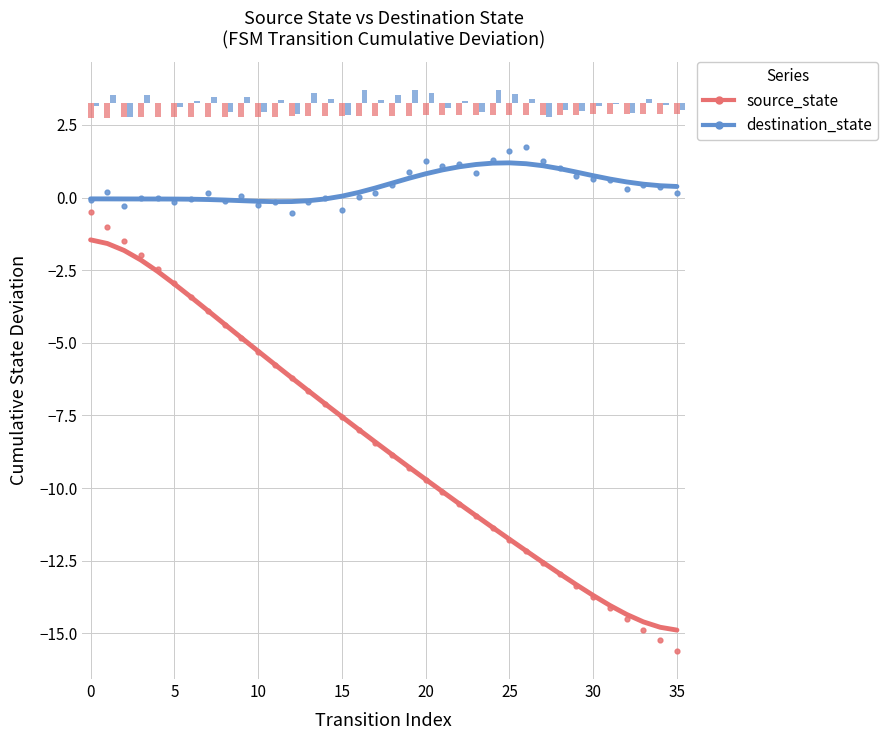

Which series contains the highest Y value?

destination_state